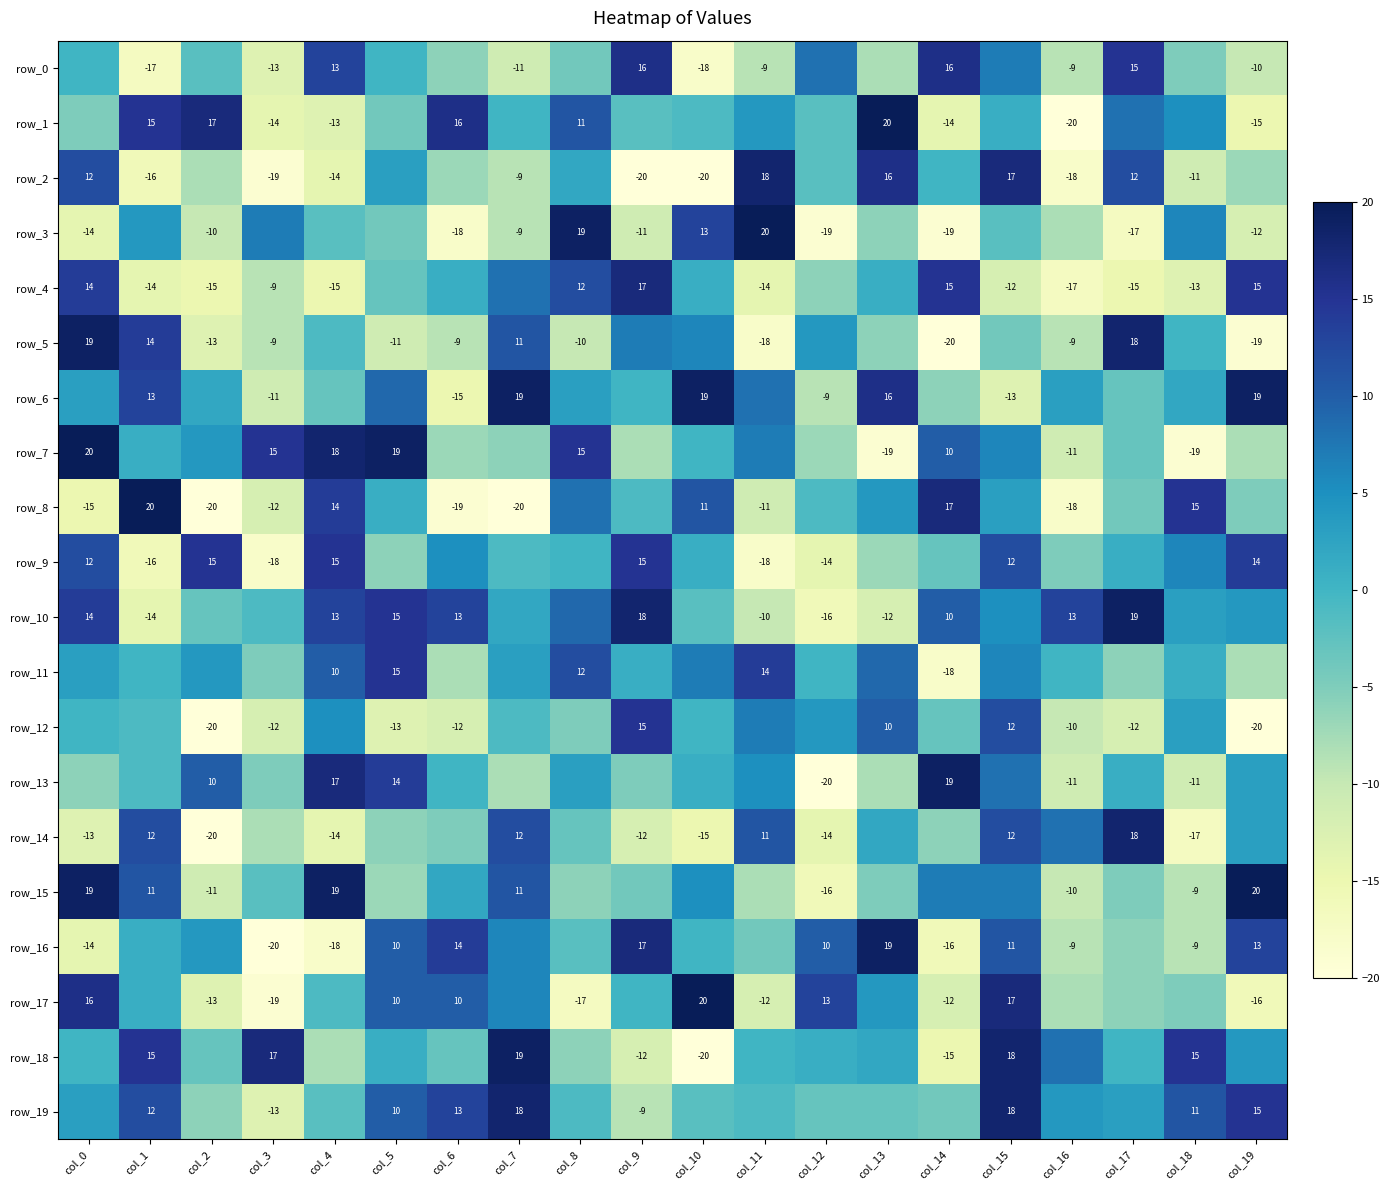

Between col_4 and col_15, which series saw the biggest shift?

row_2